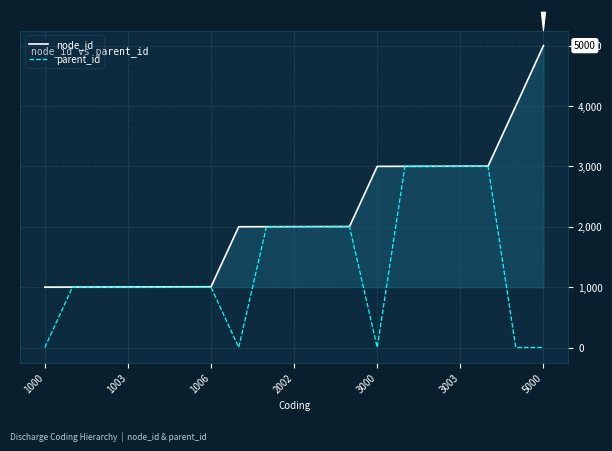

Rank the series by their average value, from lowest to highest.

parent_id, node_id